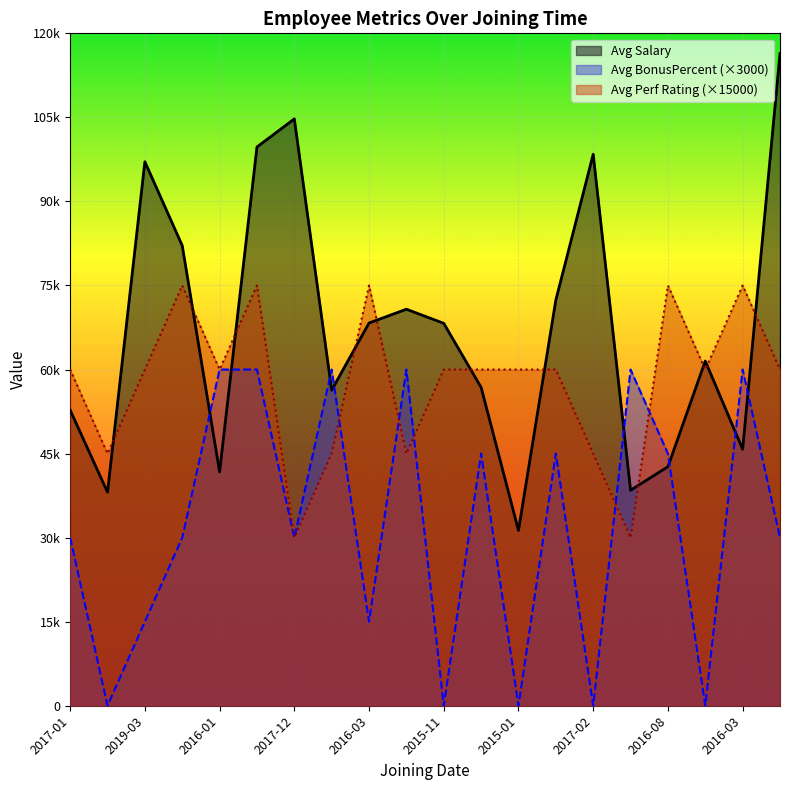

Is the value of Avg Performance Rating at 2015-07 greater than the value of Avg Salary at 2016-02?

No